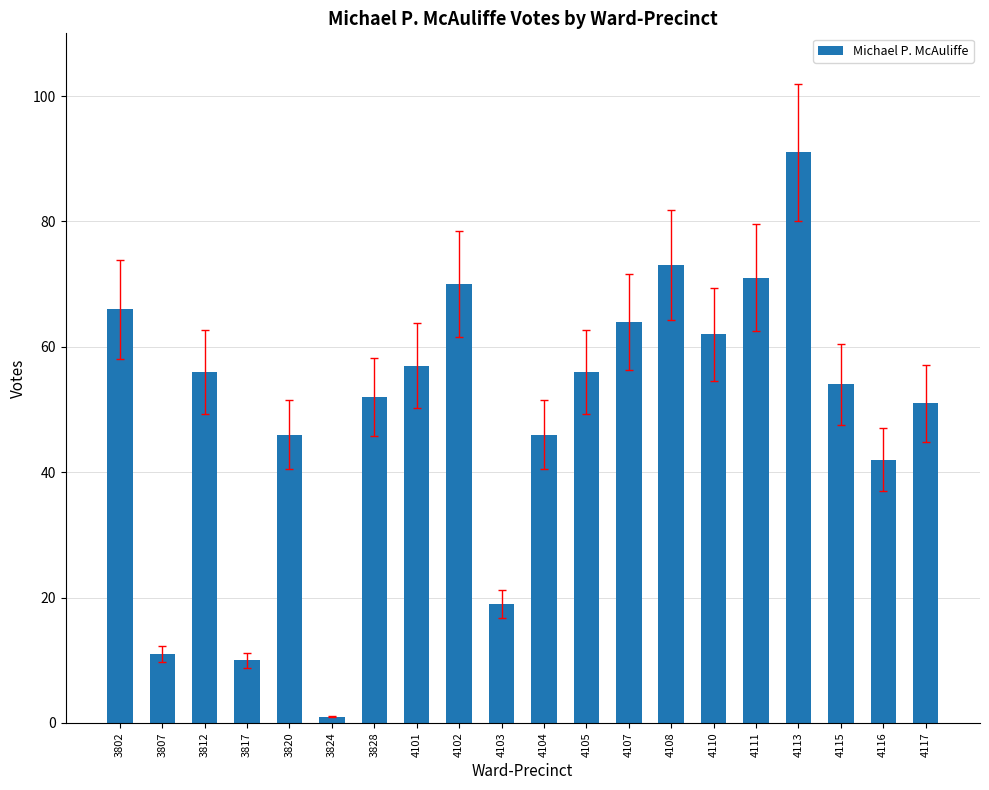

What is the difference between the maximum and minimum values?

90